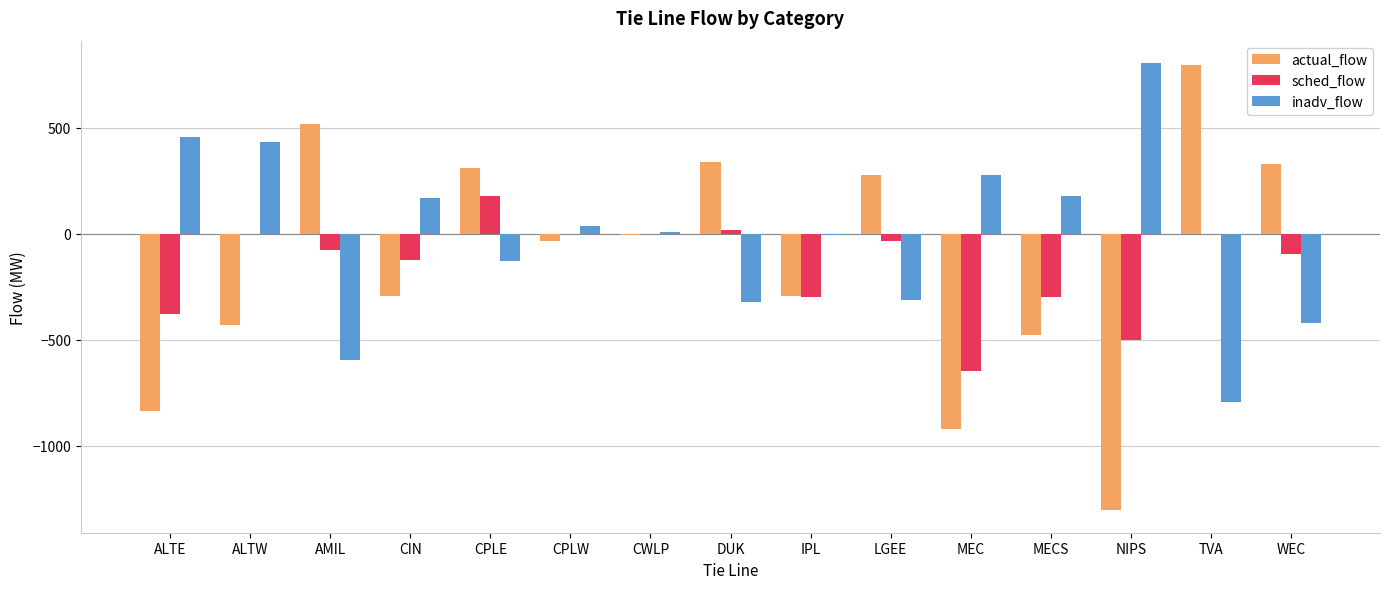

What is the sum of the inadv_flow values at CIN and MEC?

443